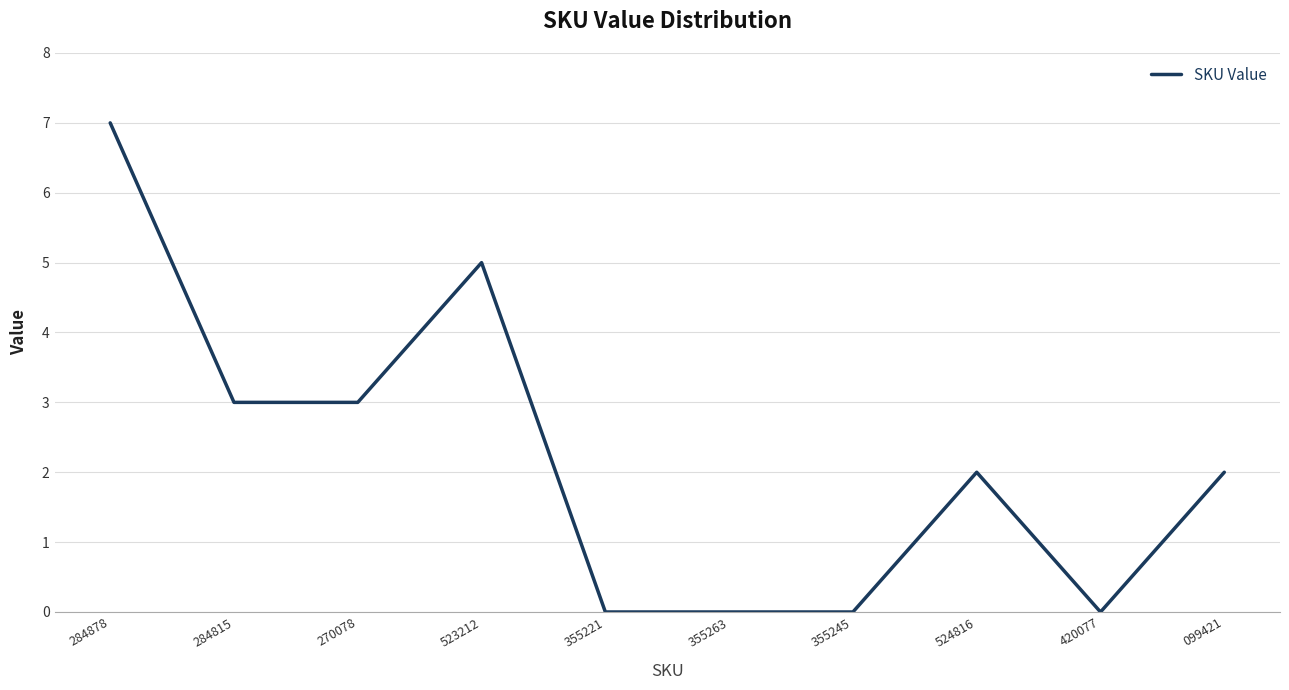

What is the change in value from 523212 to 099421?

-3